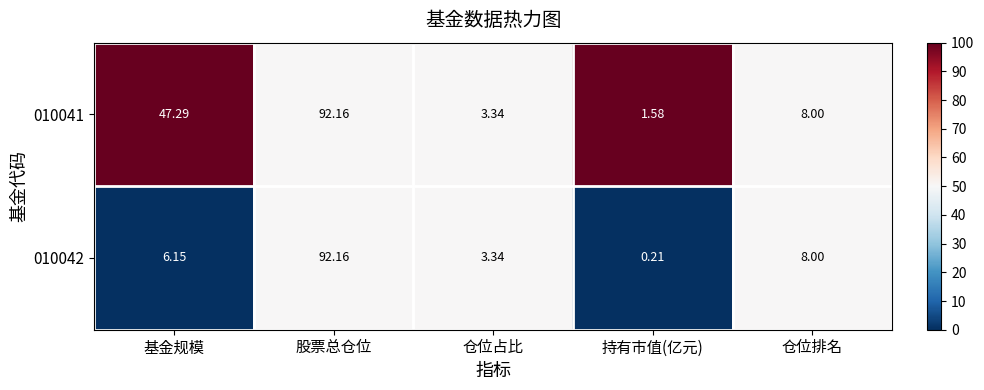

Which series has the largest total across all categories?

010041